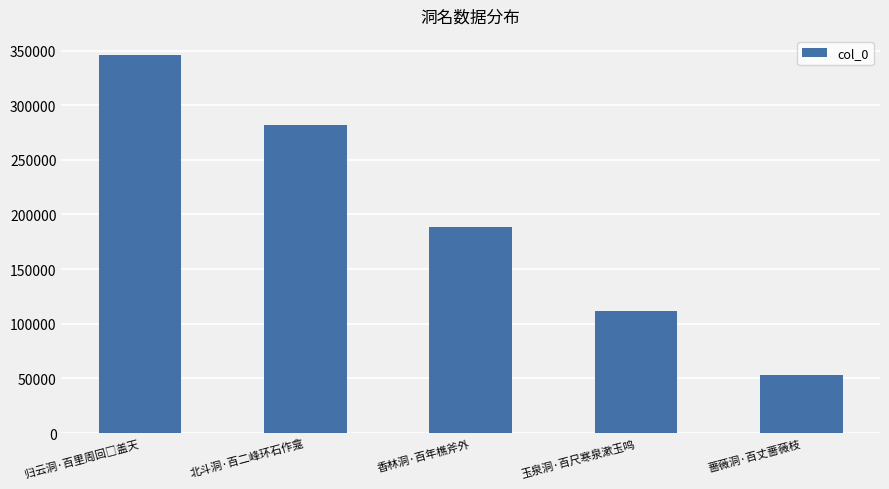

How many bars are there in total?

5